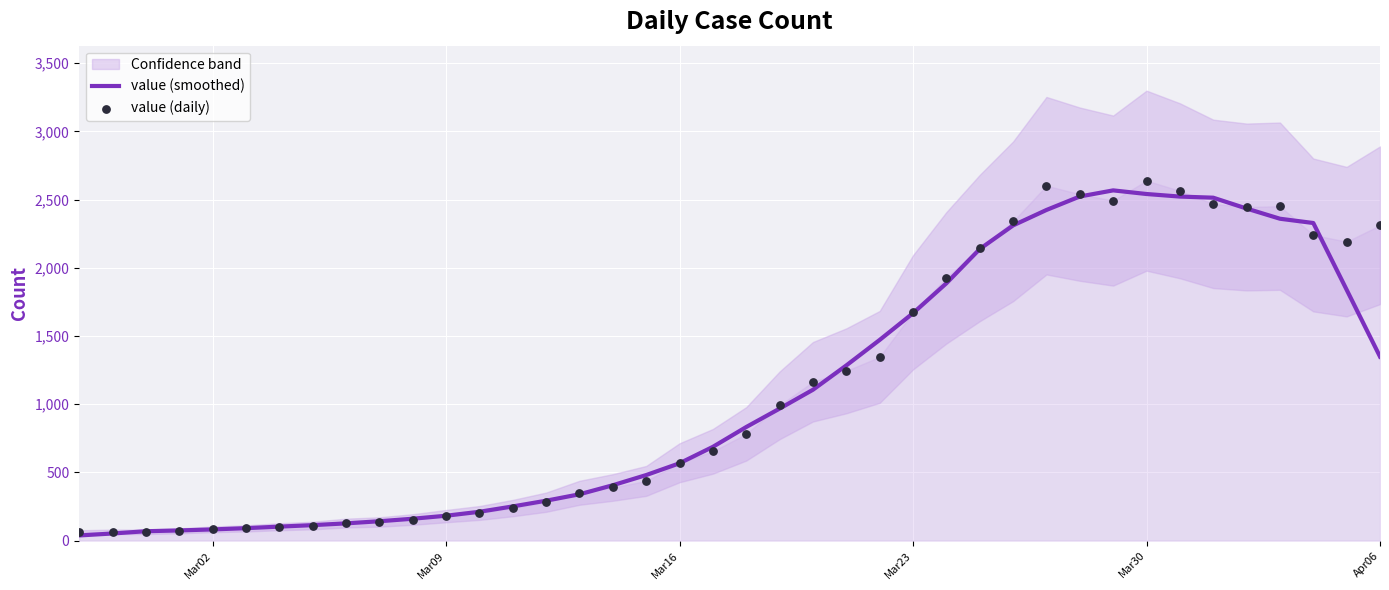

At which category is the sum across all series the highest?

Mar30